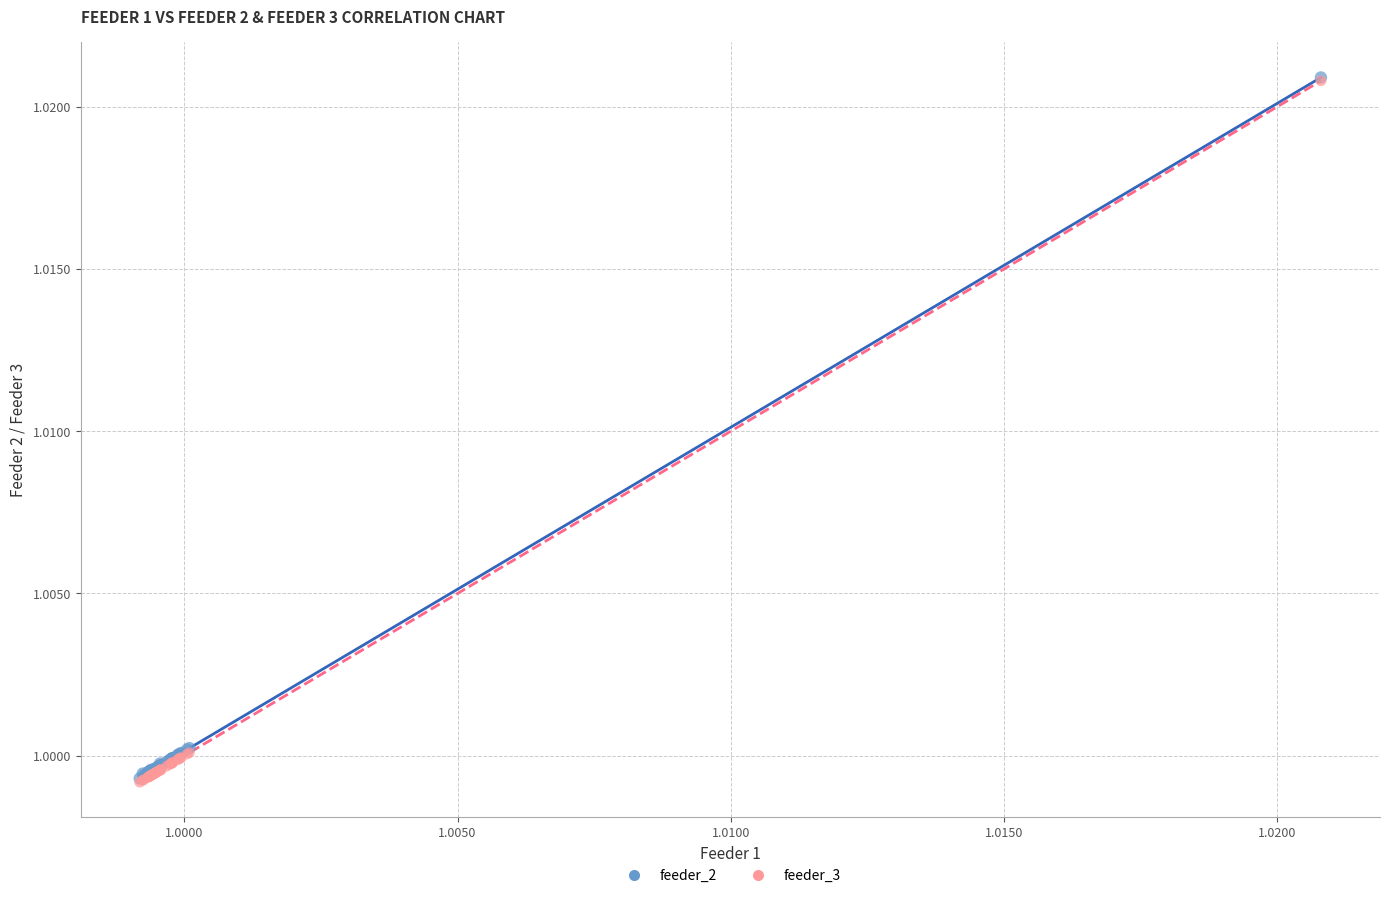

Which series has the widest spread of Y values?

feeder_3